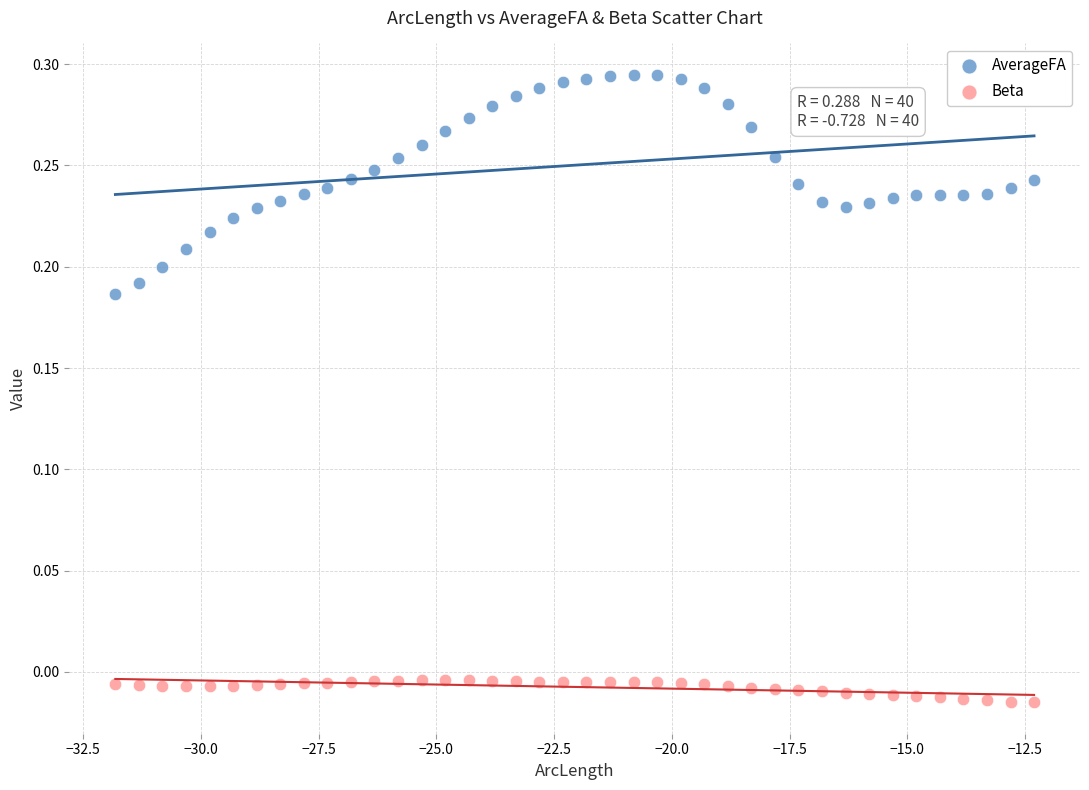

What is the X range (max minus min) for the scatter plot?

19.5